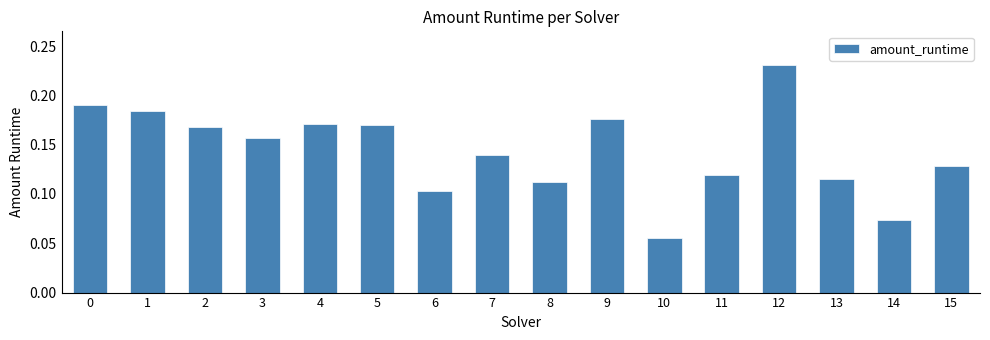

At which label is the value closest to 0?

10